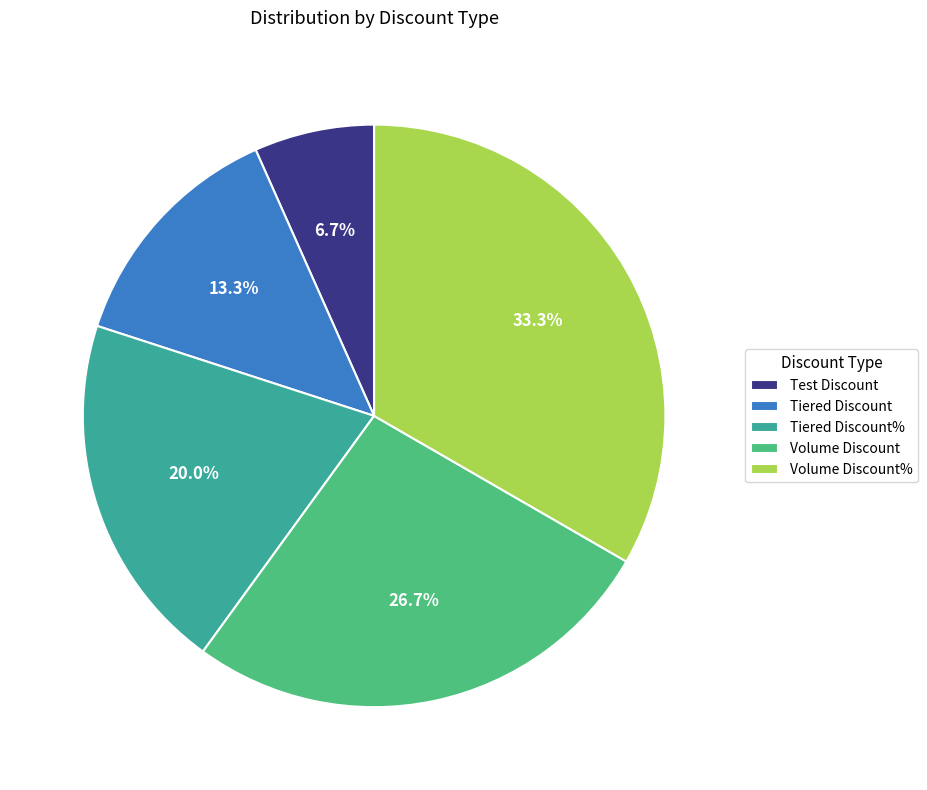

To the nearest percent, what is the combined percentage of Test Discount and Tiered Discount?

20%